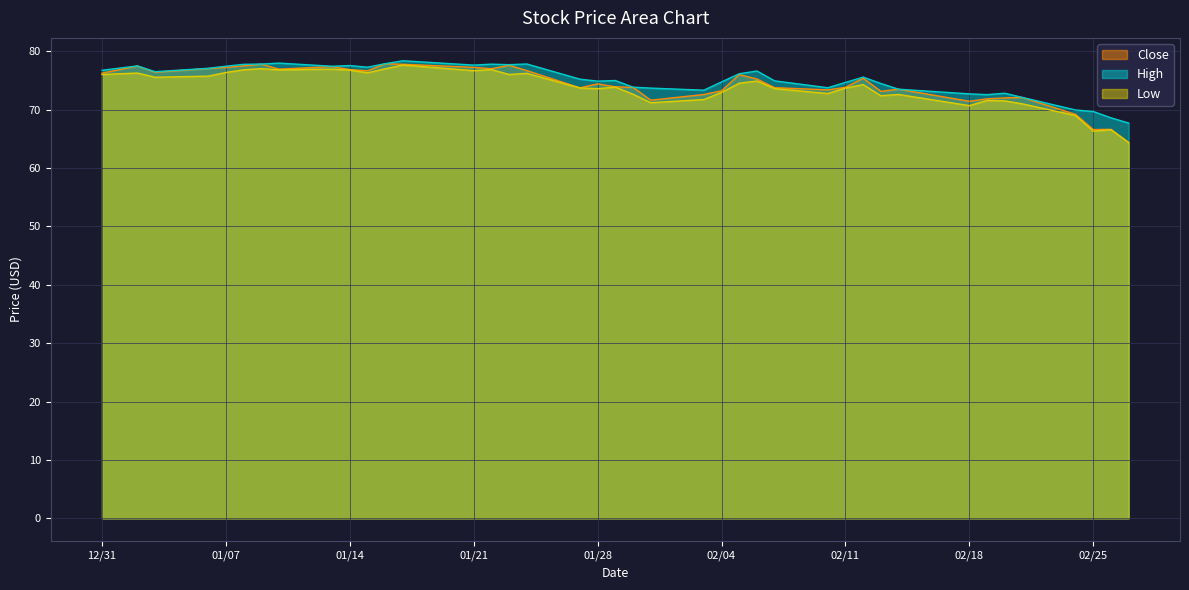

Which category has the highest value across all series?

2020-01-17